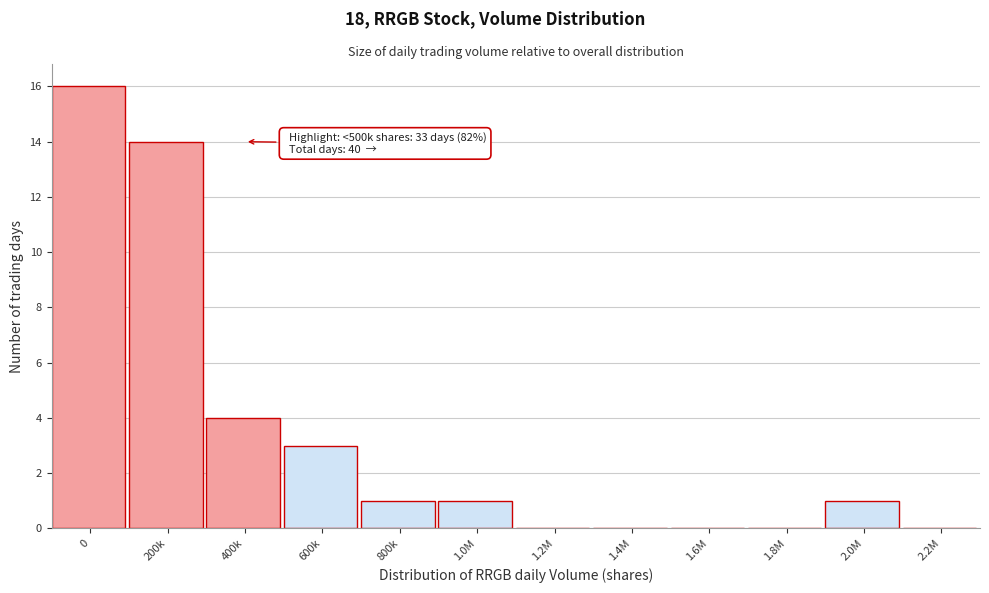

Reading left to right, transcribe all the data shown in this chart.

0=16	200k=14	400k=4	600k=3	800k=1	1.0M=1	1.2M=0	1.4M=0	1.6M=0	1.8M=0	2.0M=1	2.2M=0